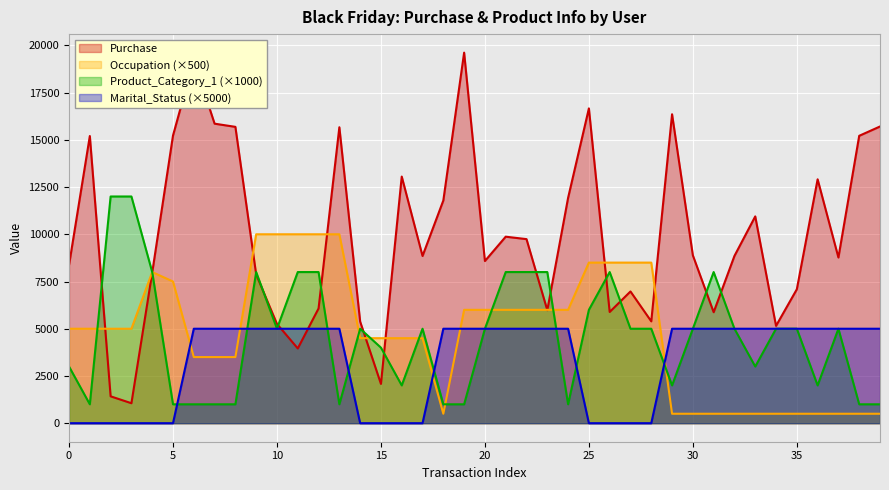

Which series has the largest range (max minus min)?

Purchase